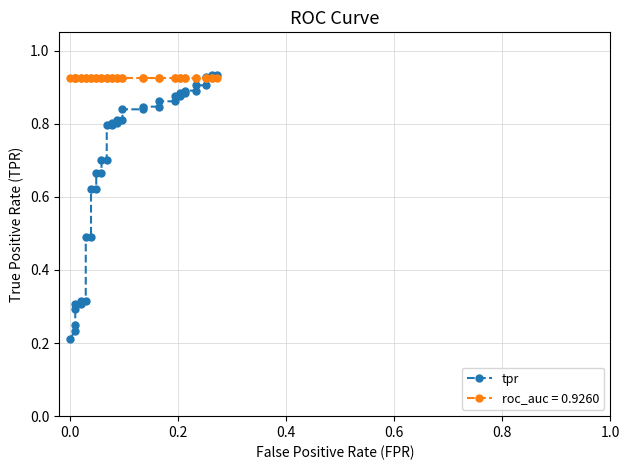

What is the maximum value shown in the chart?

0.9